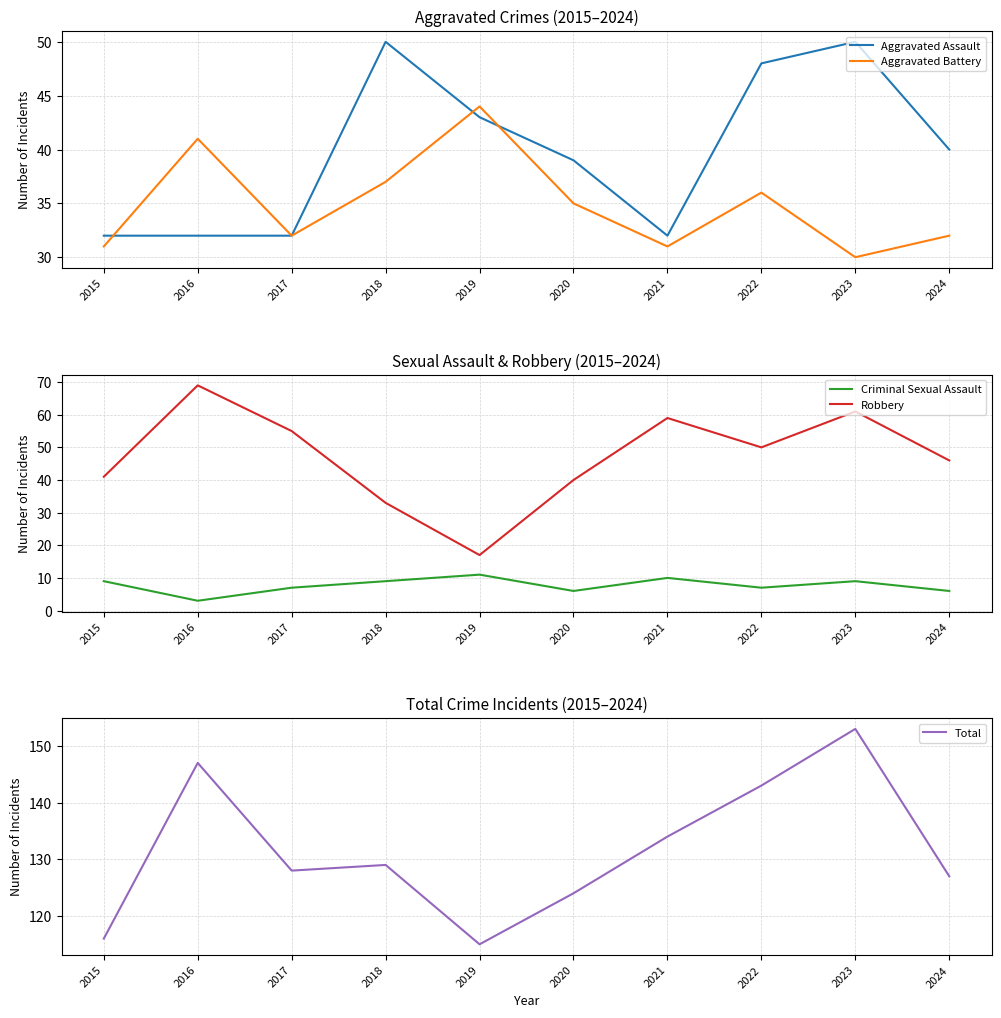

What is the highest value of the Total series?

153